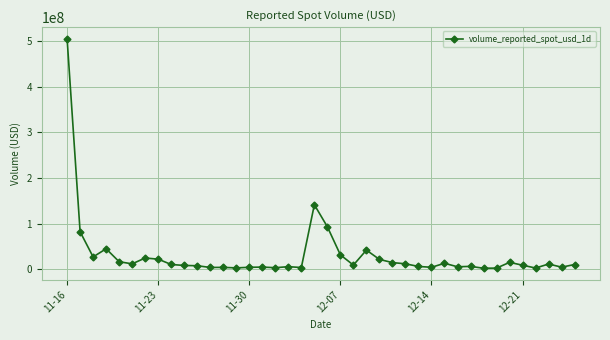

What is the value of the 27th point from the left?

12385819.9